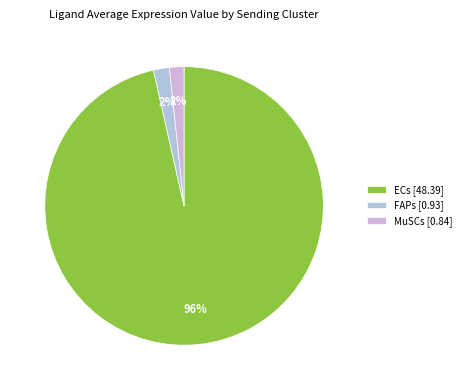

Combined, what portion of the pie is FAPs and MuSCs?

3.5%